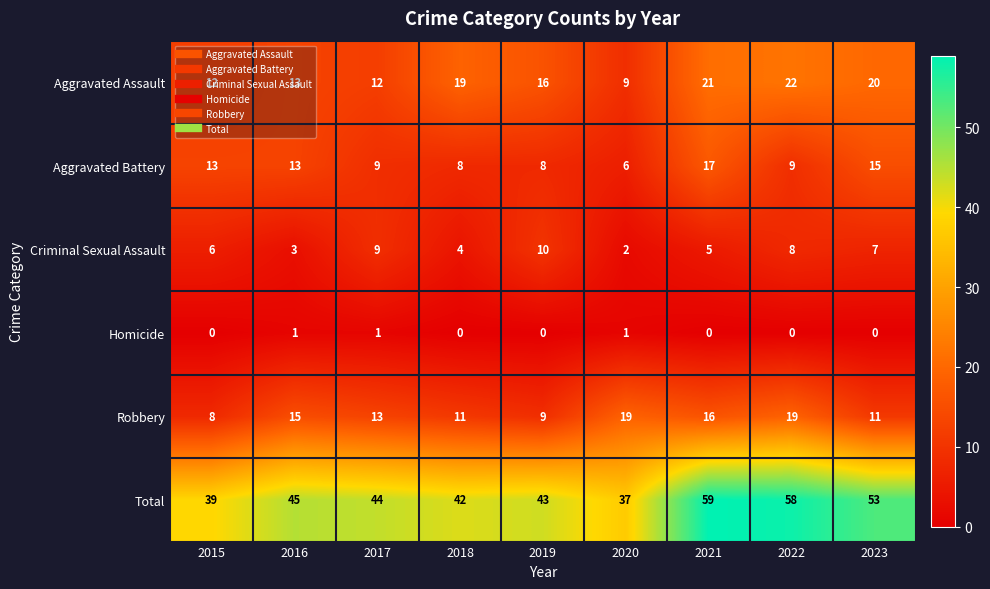

List the labels in order of Criminal Sexual Assault value, smallest first.

2020, 2016, 2018, 2021, 2015, 2023, 2022, 2017, 2019